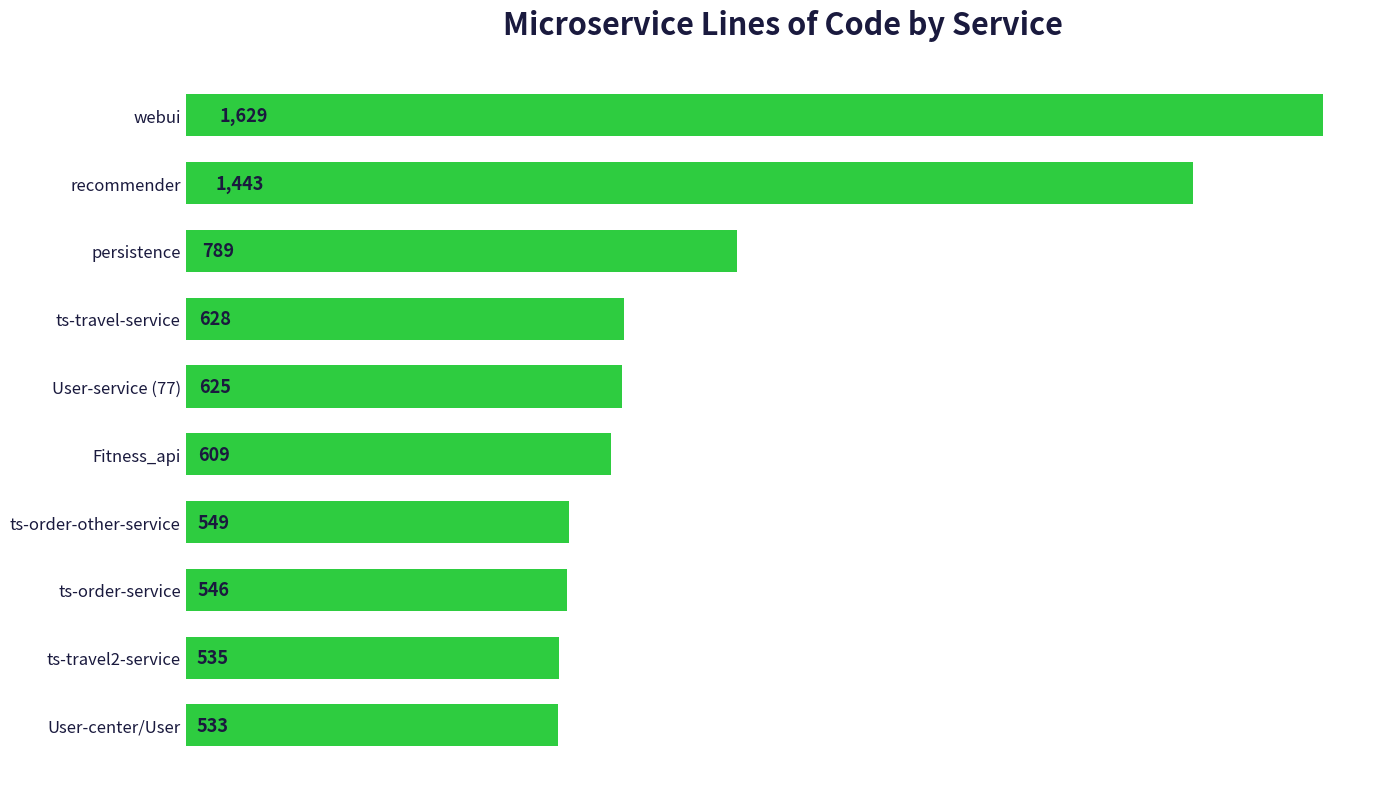

Rank the categories by value from highest to lowest.

webui, recommender, persistence, ts-travel-service, User-service (77), Fitness_api, ts-order-other-service, ts-order-service, ts-travel2-service, User-center/User